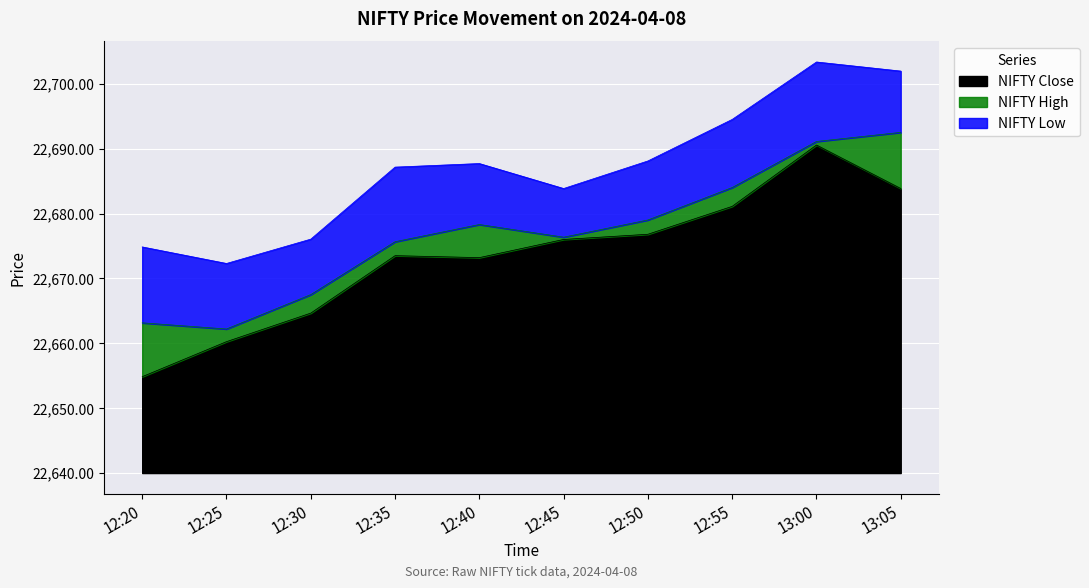

The value of NIFTY Close at 12:40 is 46.7. True or false?

False